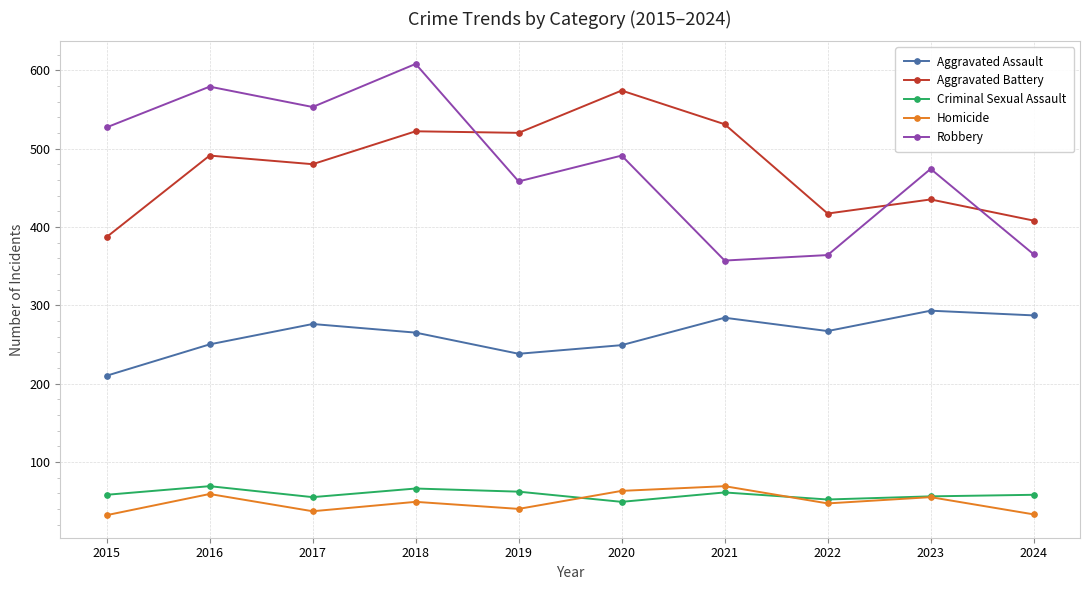

True or false: Aggravated Battery has more than 0 points higher than both neighbors.

True